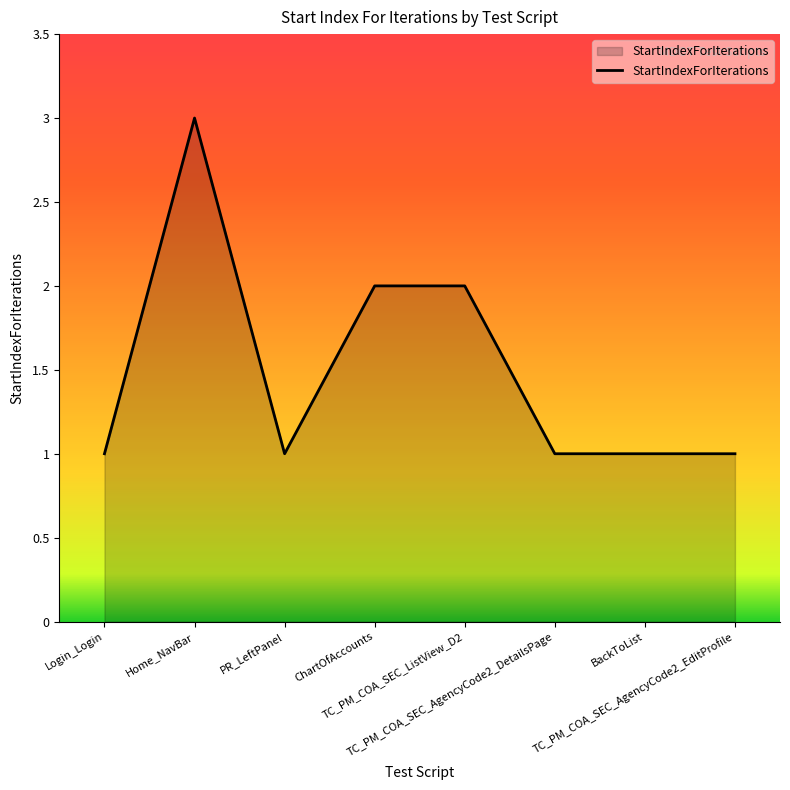

What is the maximum value shown in the chart?

3